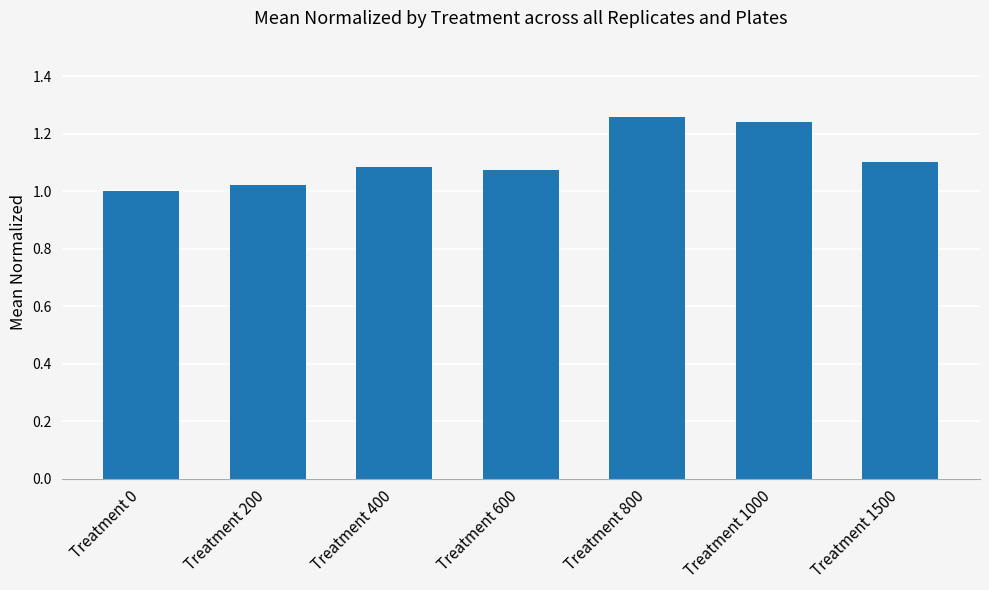

The chart shows a value of 1.0 at Treatment 200. True or false?

True